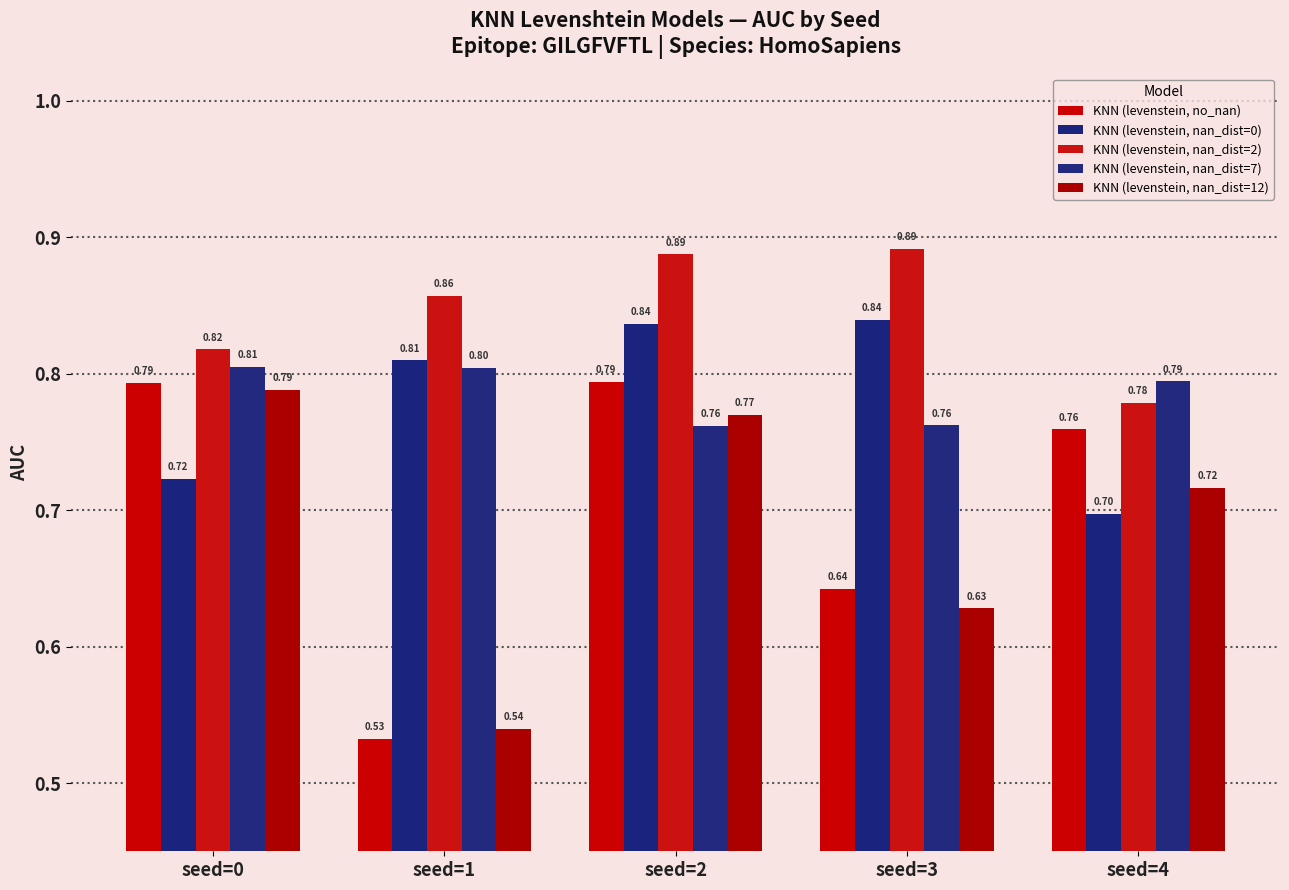

Reading left to right, list all the values displayed in this chart.

KNN (levenstein, no_nan): seed=0=0.8	seed=1=0.5	seed=2=0.8	seed=3=0.6	seed=4=0.8
KNN (levenstein, nan_dist=0): seed=0=0.7	seed=1=0.8	seed=2=0.8	seed=3=0.8	seed=4=0.7
KNN (levenstein, nan_dist=2): seed=0=0.8	seed=1=0.9	seed=2=0.9	seed=3=0.9	seed=4=0.8
KNN (levenstein, nan_dist=7): seed=0=0.8	seed=1=0.8	seed=2=0.8	seed=3=0.8	seed=4=0.8
KNN (levenstein, nan_dist=12): seed=0=0.8	seed=1=0.5	seed=2=0.8	seed=3=0.6	seed=4=0.7